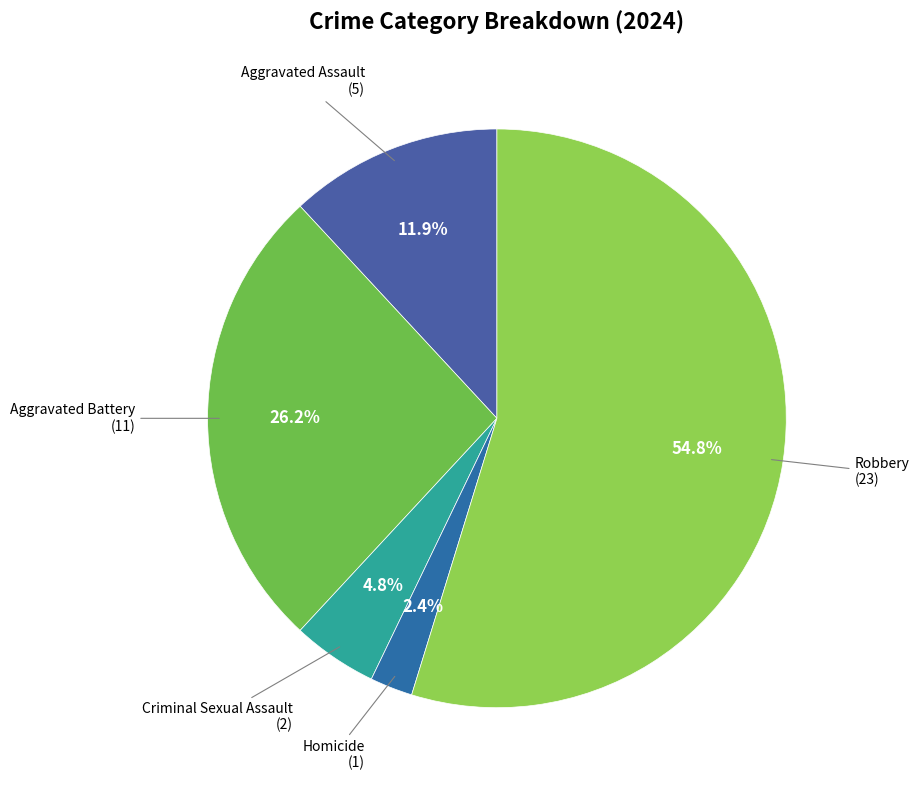

Rank the categories by value from lowest to highest.

Homicide, Criminal Sexual Assault, Aggravated Assault, Aggravated Battery, Robbery